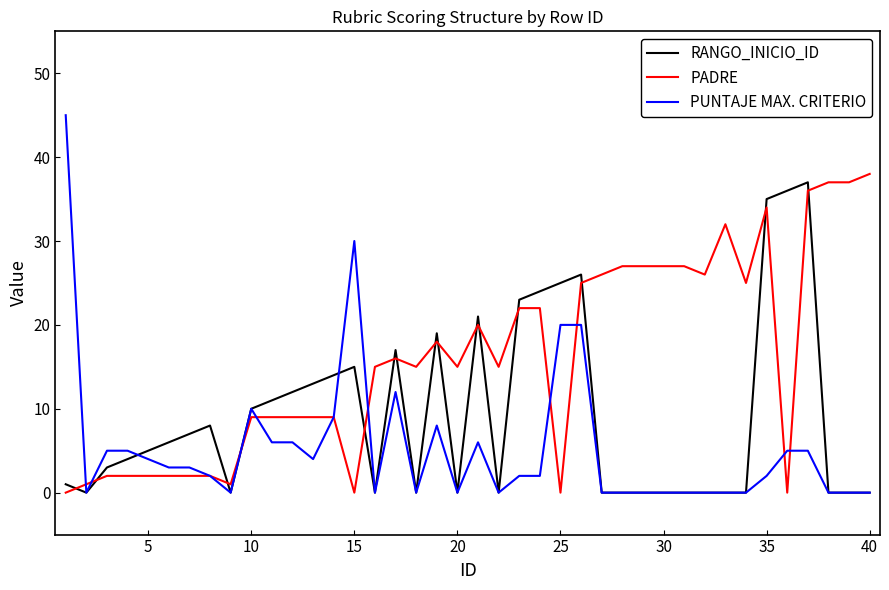

What is the average value of the PADRE series?

16